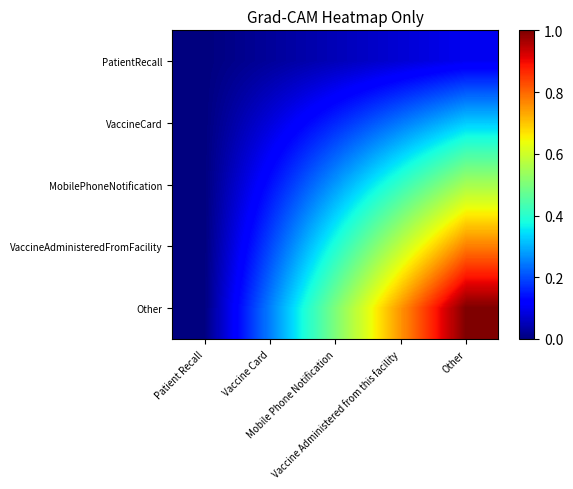

Which series has the largest total across all categories?

Other